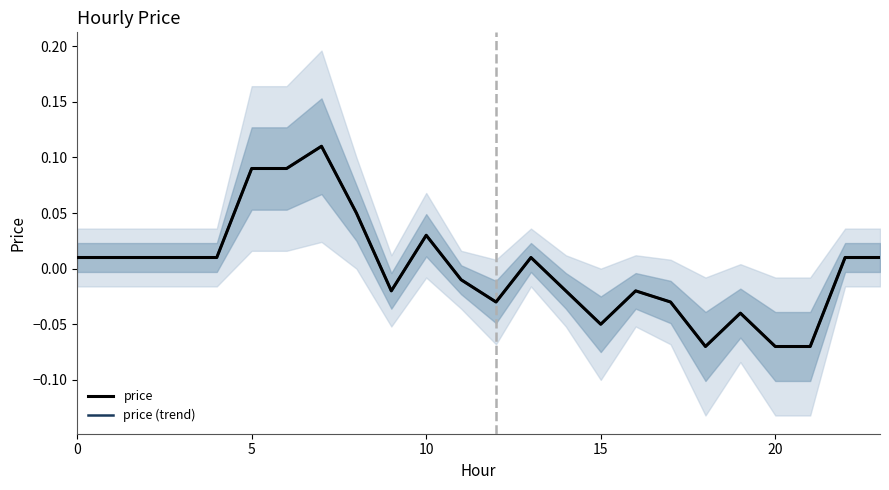

True or false: price (trend) has a value of 0.0 at 13.

False